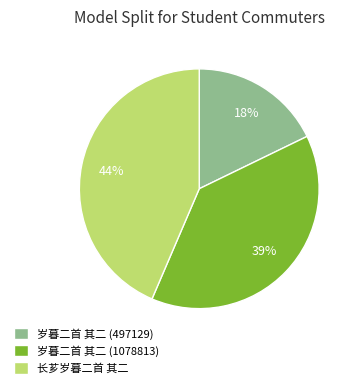

How many segments does this pie chart have?

3